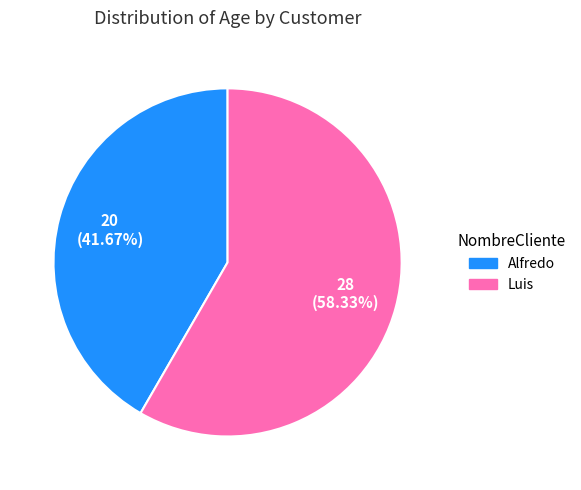

To the nearest percent, what portion does Luis represent?

58%